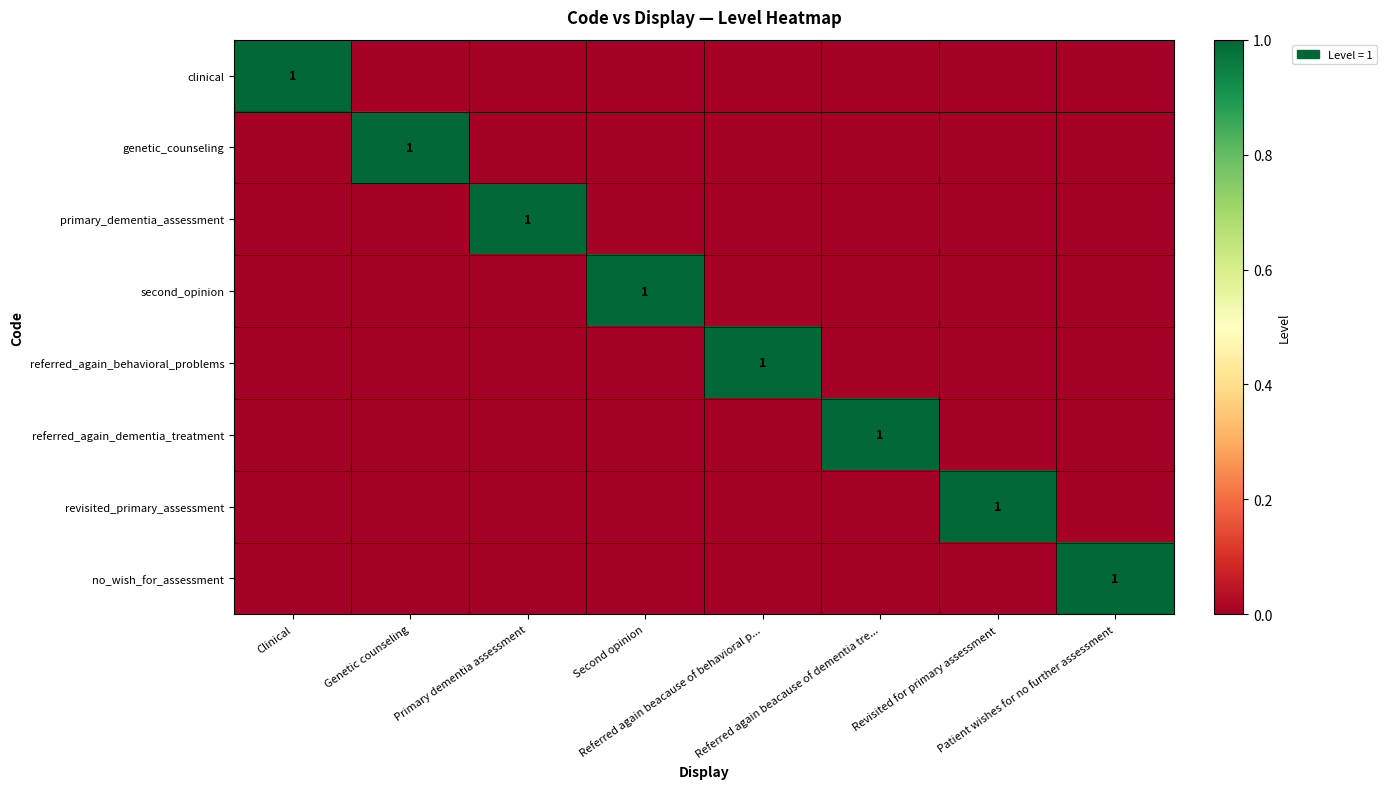

The value of primary_dementia_assessment at Referred again beacause of dementia tre... is 0. True or false?

True